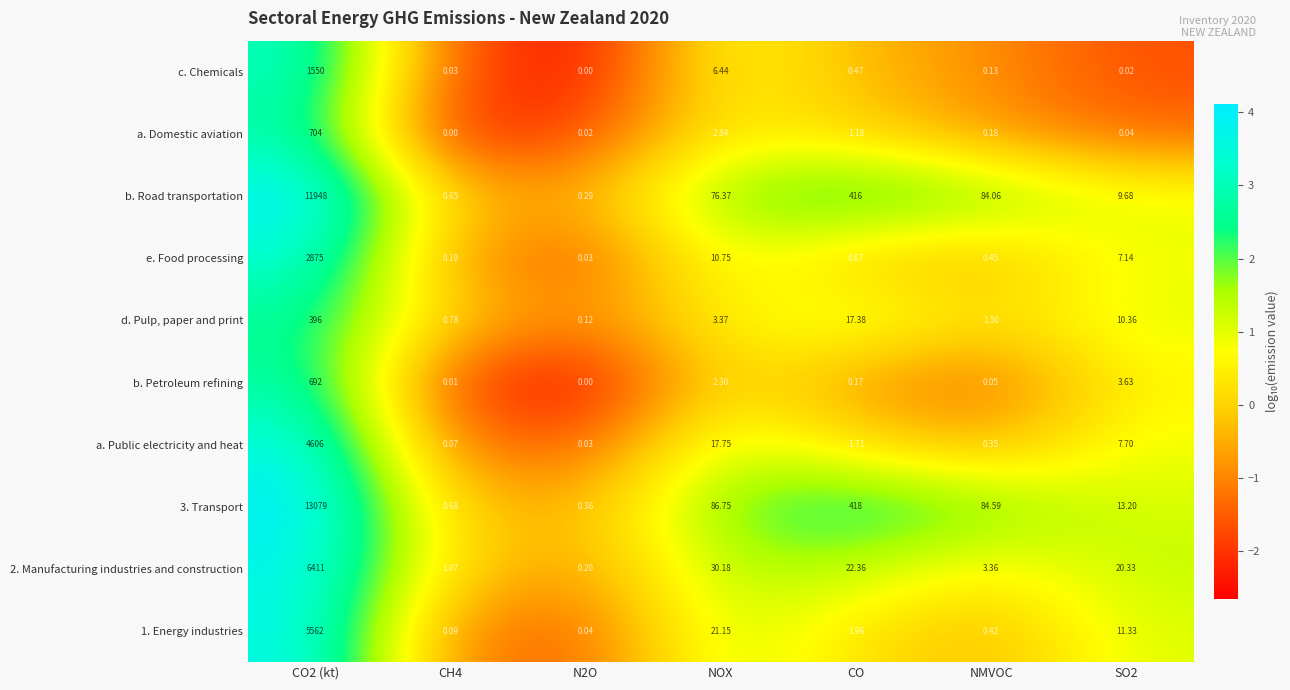

How many data points does each series have?

7